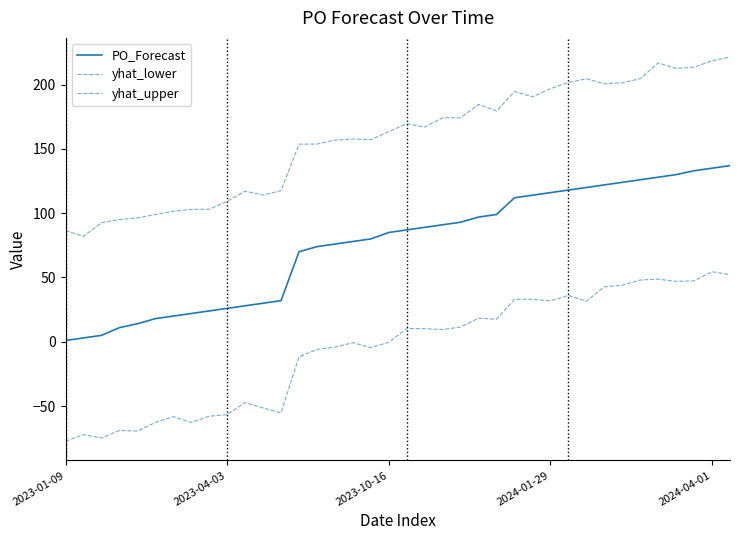

Reading left to right, extract all data points from this chart.

PO_Forecast: 1.0	3.0	5.0	11.0	14.0	18.0	20.0	22.0	24.0	26.0	28.0	30.0	32.0	70.0	74.0	76.0	78.0	80.0	85.0	87.0	89.0	91.0	93.0	97.0	99.0	112.0	114.0	116.0	118.0	120.0	122.0	124.0	126.0	128.0	130.0	133.0	135.0	137.0
yhat_lower: -77.3	-72.2	-74.8	-69.0	-69.4	-62.7	-58.2	-62.8	-57.9	-56.6	-47.3	-51.4	-55.2	-11.7	-6.0	-4.2	-0.7	-4.5	-0.4	10.3	10.2	9.5	11.5	18.3	17.5	33.1	33.1	31.8	36.1	31.6	42.7	44.0	48.0	48.7	47.0	47.4	54.5	52.2
yhat_upper: 86.5	82.0	92.6	95.1	96.3	99.0	101.5	102.9	103.1	109.2	117.2	114.1	117.5	153.7	153.8	156.9	157.7	157.2	163.4	169.6	166.9	174.2	174.2	184.6	179.5	194.6	190.5	196.8	201.7	204.5	200.7	201.5	204.6	216.9	212.6	213.5	218.5	221.4